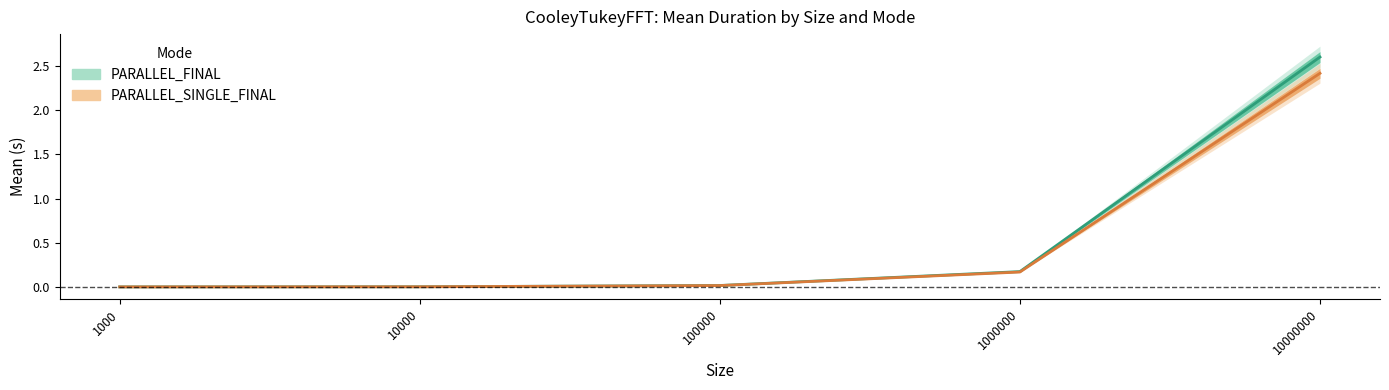

Which series has the largest total across all categories?

PARALLEL_FINAL Mean